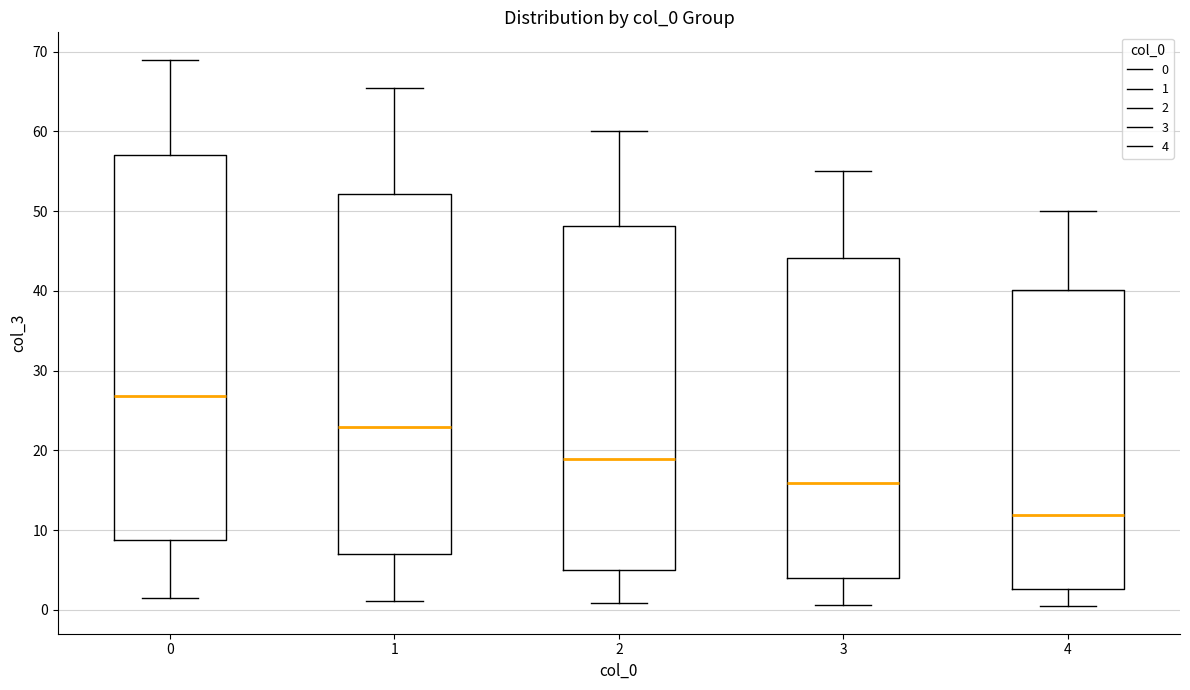

Where is the lower edge of the box at x = 4 on the y-axis? The values are not printed on the chart, so give them approximately, as read against the axis.

3